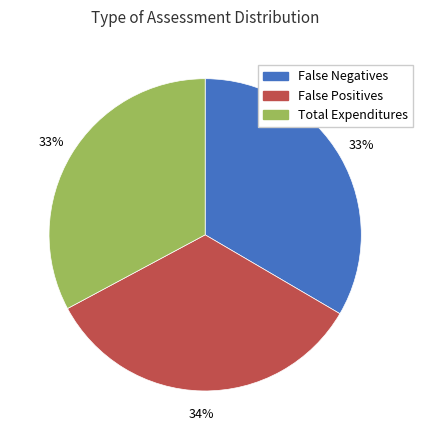

True or false: False Positives accounts for 20% of the total.

False